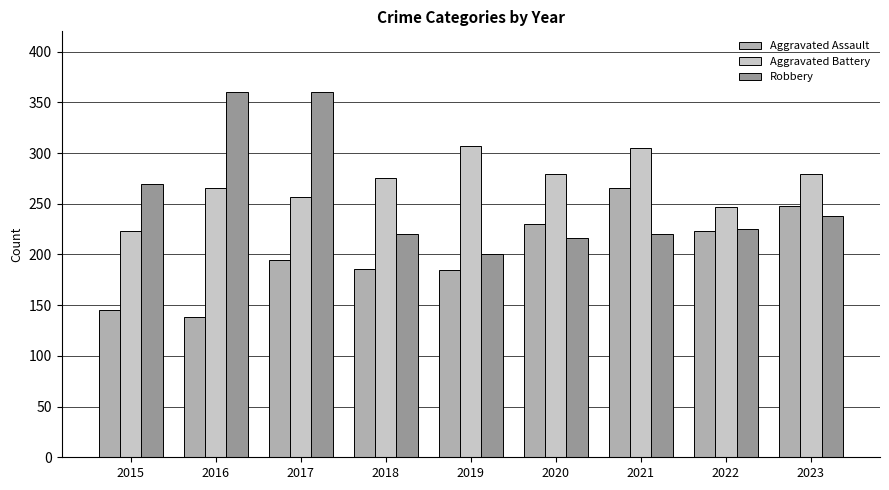

What is the value of the Aggravated Assault bar at the 7th from the left?

266